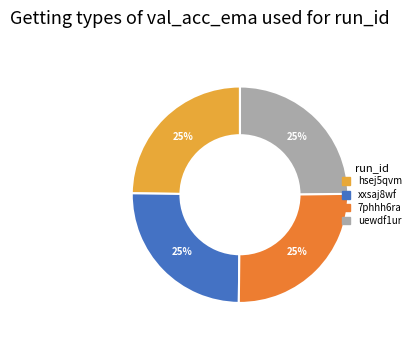

Is 7phhh6ra the majority of the pie?

No